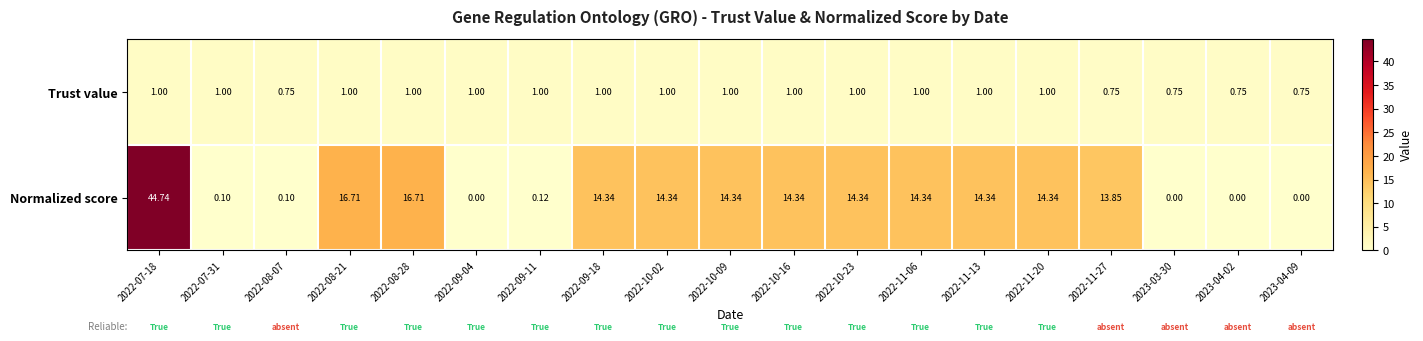

Count the number of categories in the chart.

19